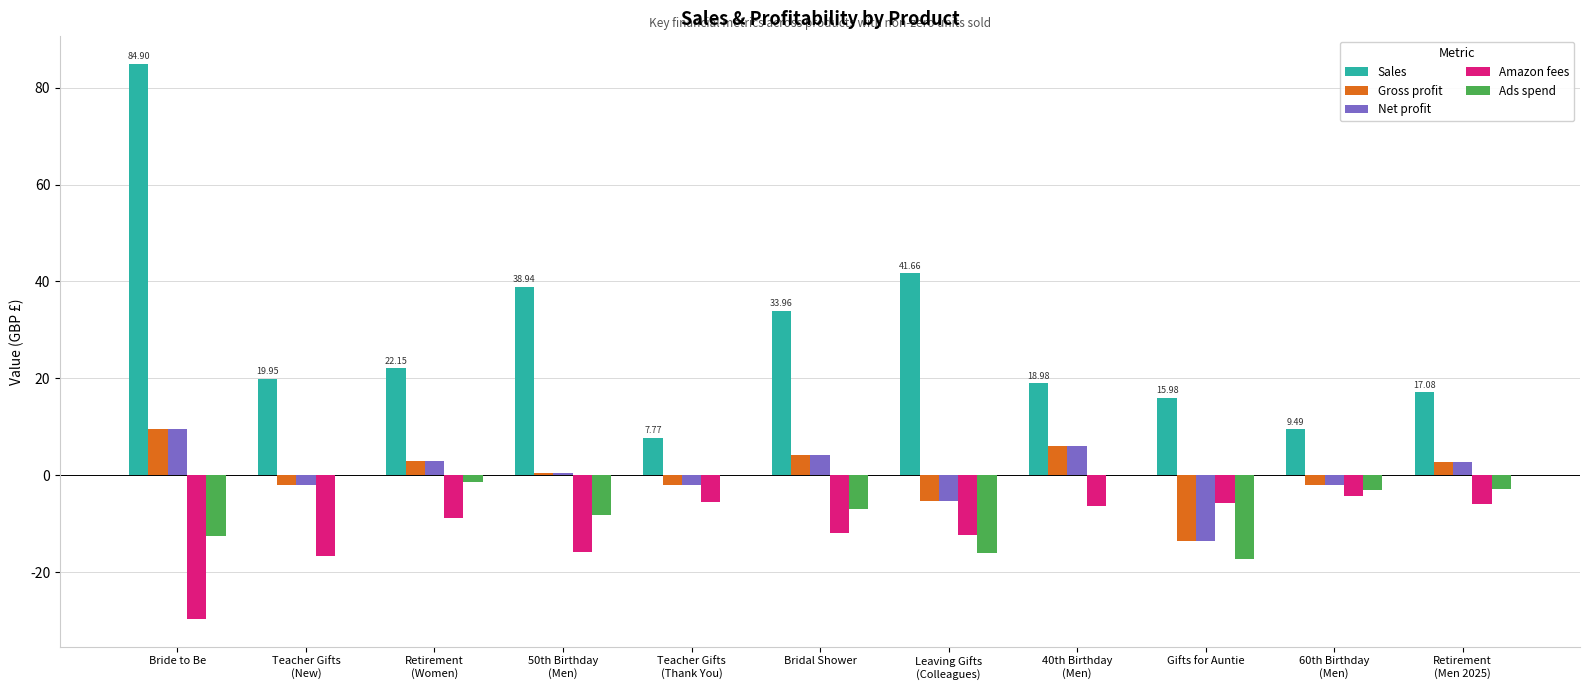

What is the average value of the Gross profit series?

0.1